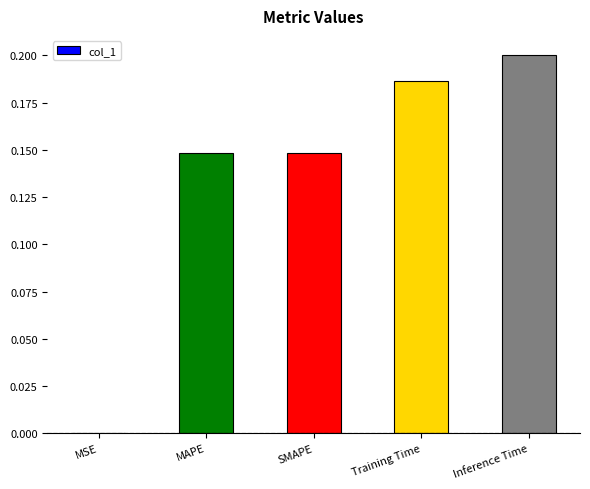

Does the chart contain stacked bars?

No